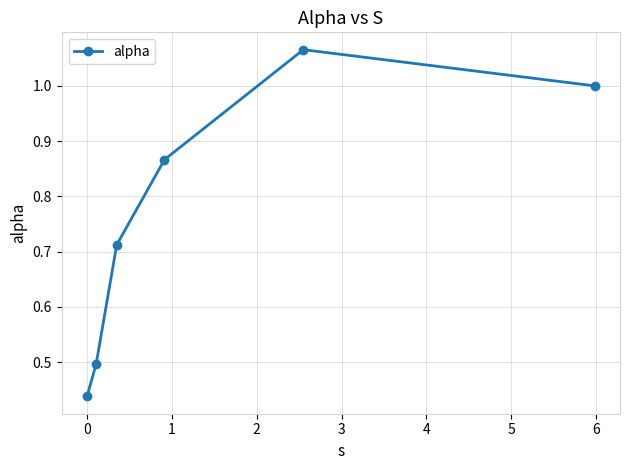

What is the difference between the maximum and minimum values?

0.6